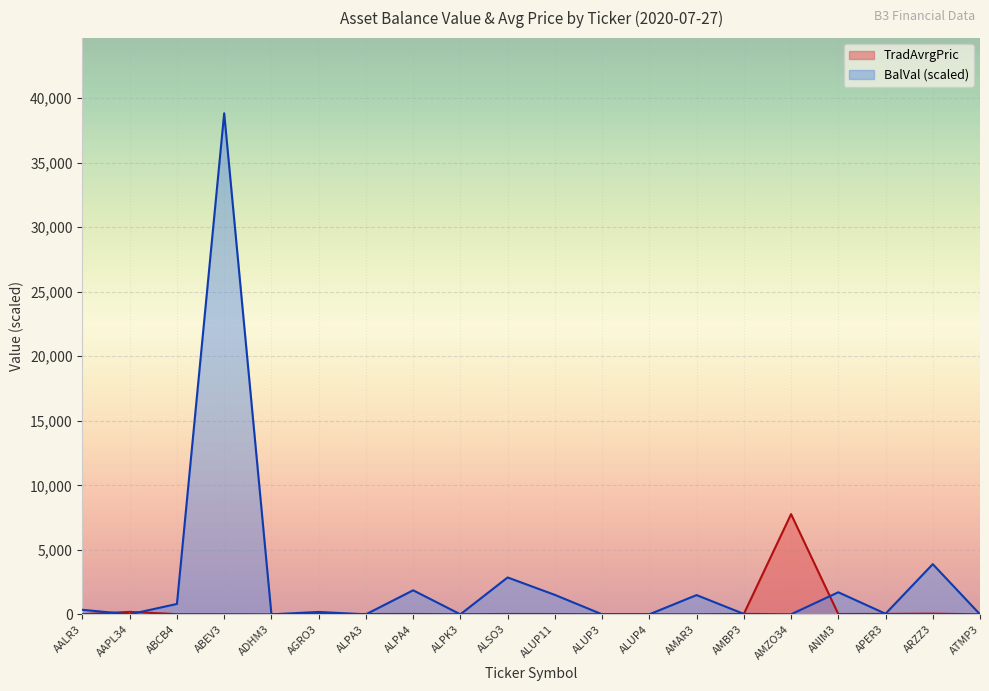

What is the difference between the highest and lowest values at ABCB4?

791.1